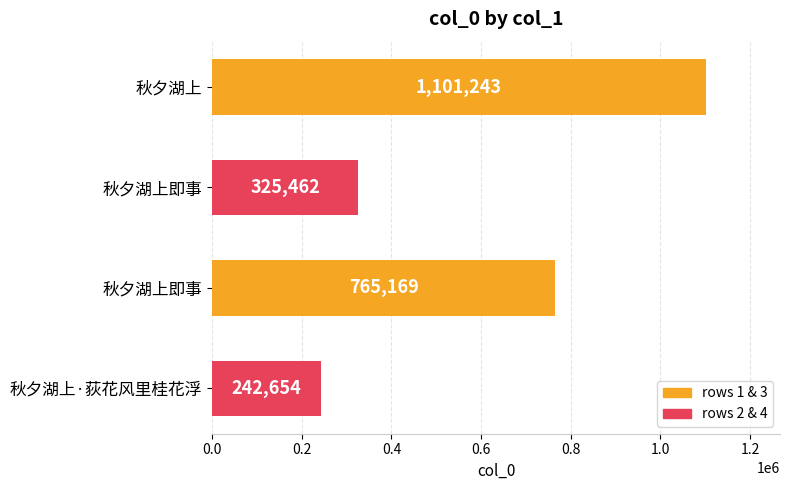

What is the difference between the maximum and minimum values?

858589